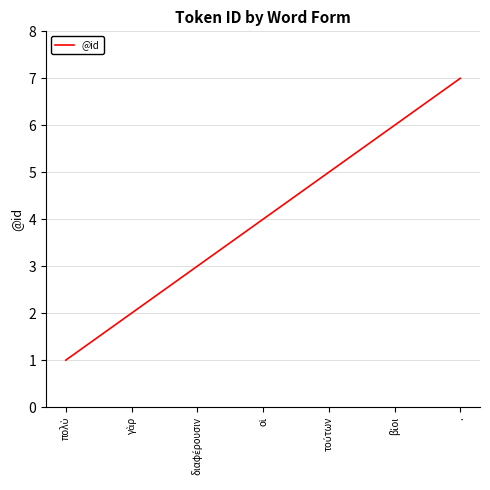

What is the greatest value displayed?

7